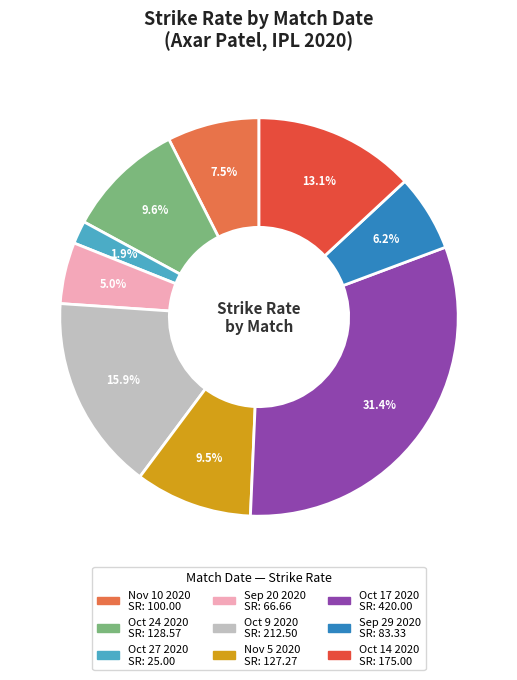

Approximately how many times larger is the value at Oct 17 2020 compared to Sep 20 2020?

6.3